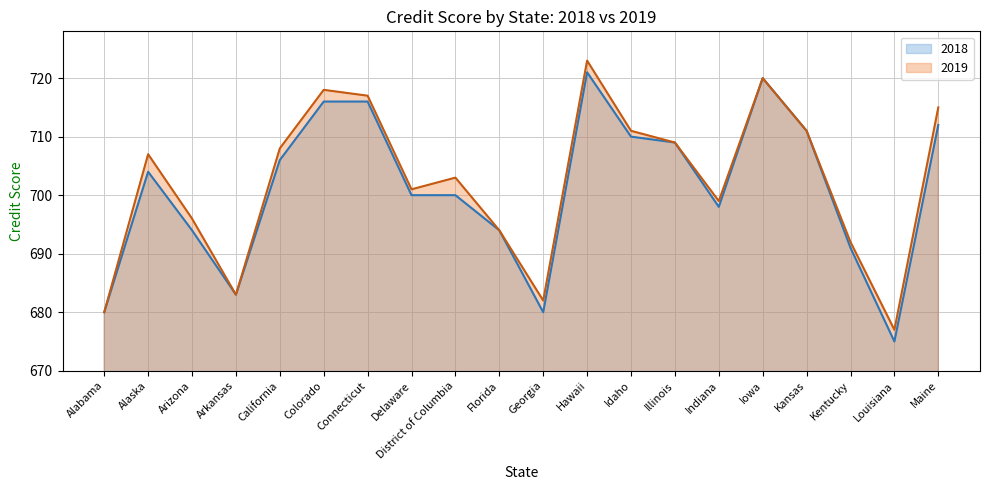

Count the number of data series in this chart.

2